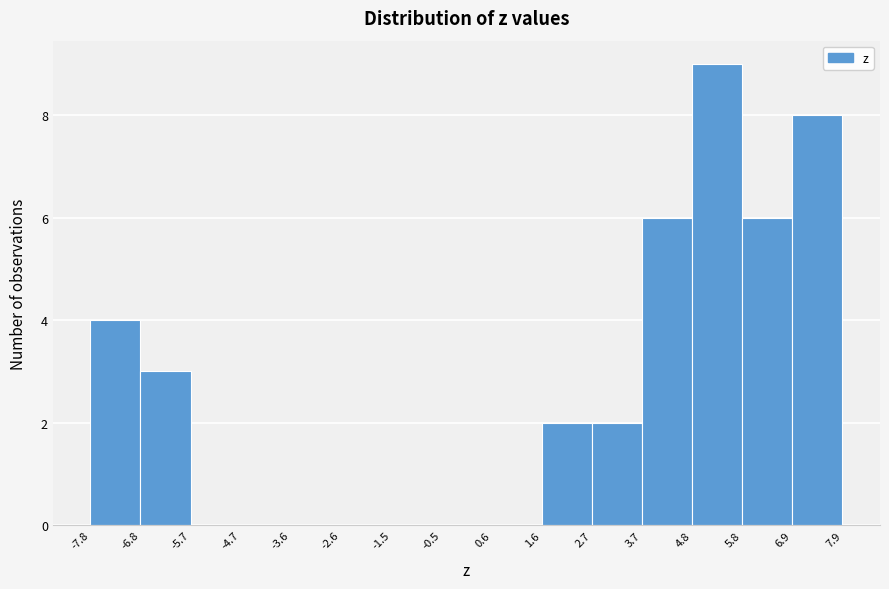

Reading left to right, list every bar in this chart as the range it spans on the x-axis followed by its height. The values are not printed on the chart, so give them approximately, as read against the axis.

-7.8 to -6.8: 4
-6.8 to -5.7: 3
-5.7 to -4.7: 0
-4.7 to -3.6: 0
-3.6 to -2.6: 0
-2.6 to -1.5: 0
-1.5 to -0.5: 0
-0.5 to 0.6: 0
0.6 to 1.6: 0
1.6 to 2.7: 2
2.7 to 3.7: 2
3.7 to 4.8: 6
4.8 to 5.8: 9
5.8 to 6.9: 6
6.9 to 7.9: 8